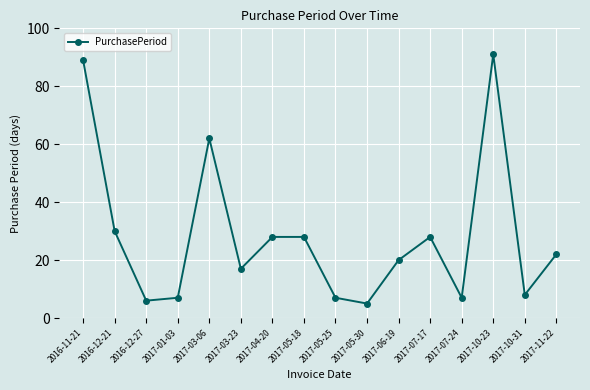

What is the difference between the values at 2017-11-22 and 2017-04-20?

6